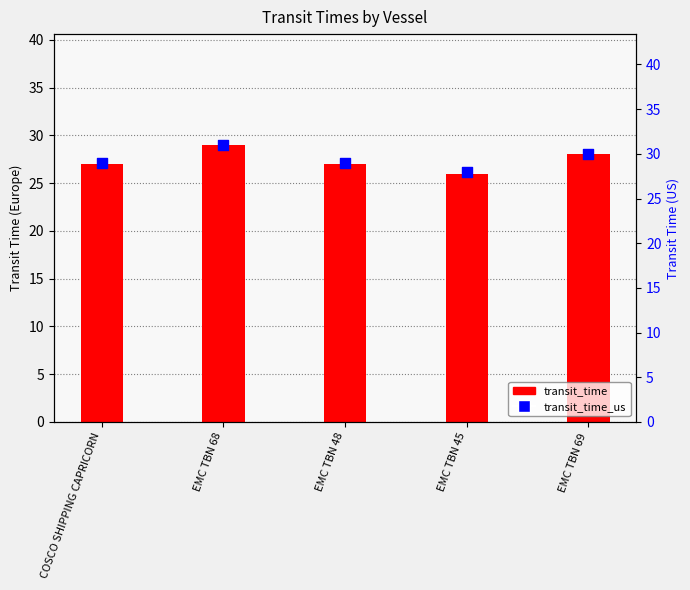

At which category is the sum across all series the highest?

EMC TBN 68